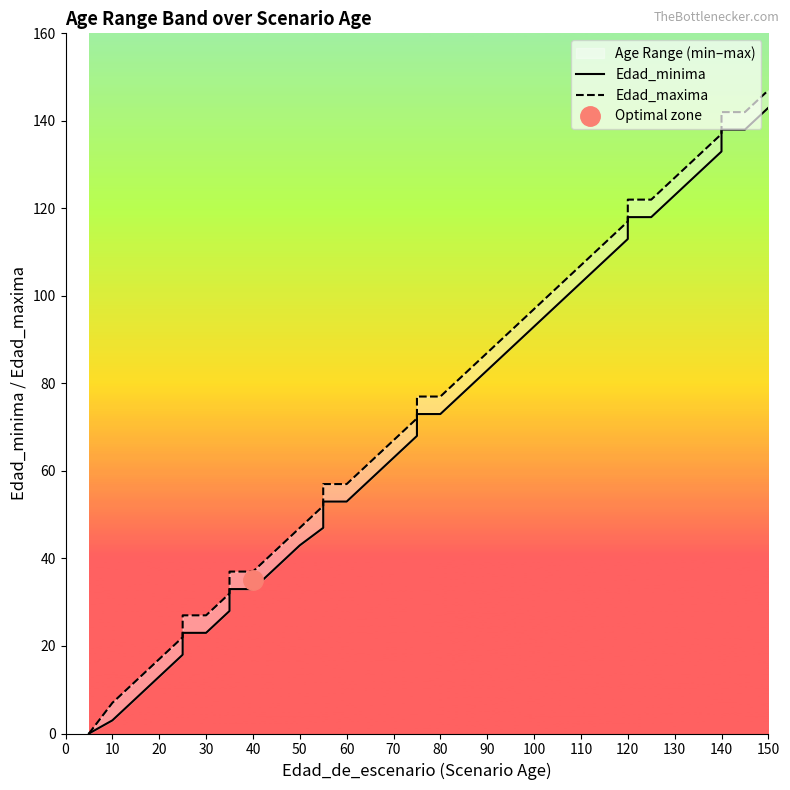

What is the sum of all Edad_minima values?

2554